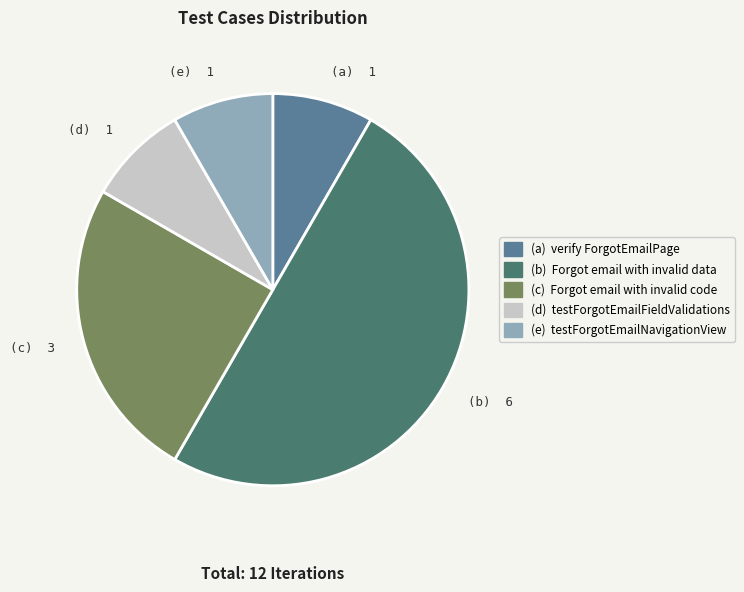

Is it true that (d) 1 is 8% of the pie?

True